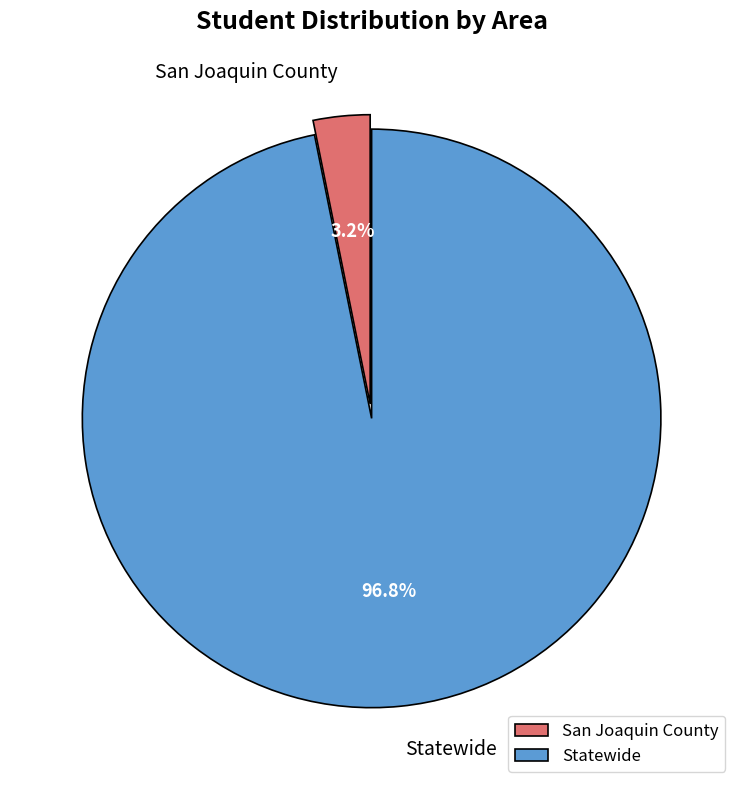

How many segments does this pie chart have?

2